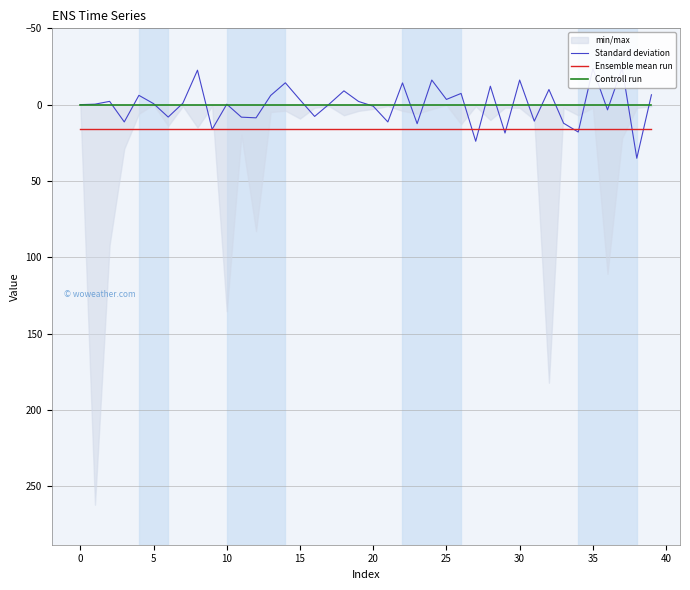

True or false: Standard deviation has a value of 28.9 at 40.

False